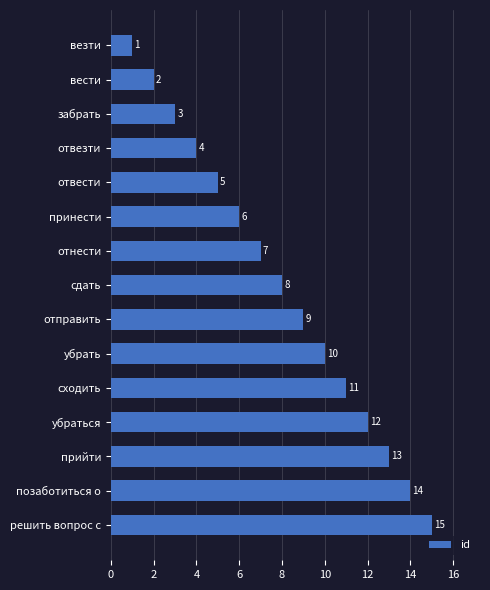

Rank the categories by value from lowest to highest.

везти, вести, забрать, отвезти, отвести, принести, отнести, сдать, отправить, убрать, сходить, убраться, прийти, позаботиться о, решить вопрос с